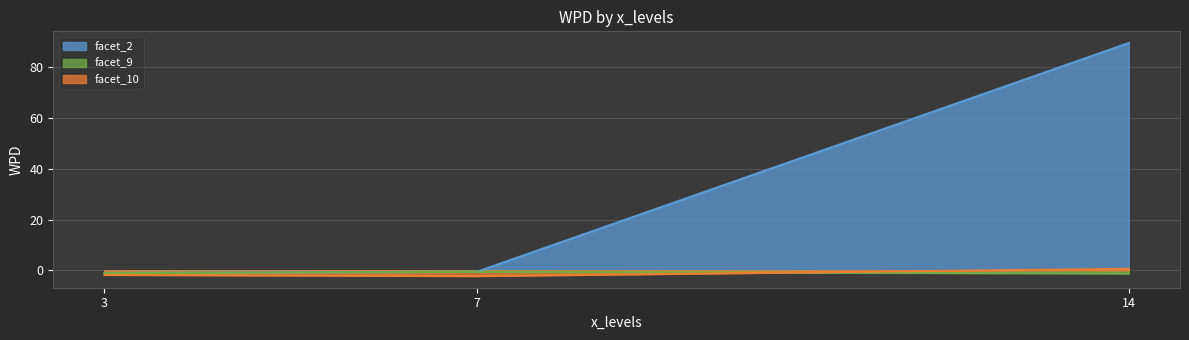

Reading left to right, list all the values displayed in this chart.

facet_2_line: -1.0	-0.6	89.5
facet_9_line: -1.1	-0.6	-1.2
facet_10_line: -1.8	-2.3	0.6